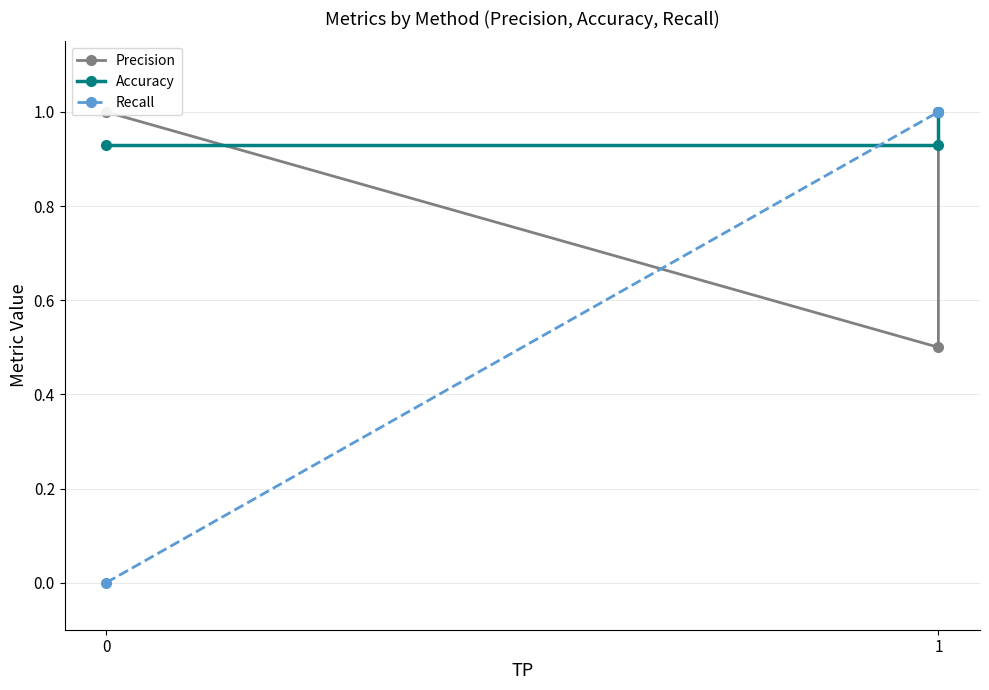

What is the difference between the highest and lowest values at 1?

0.5